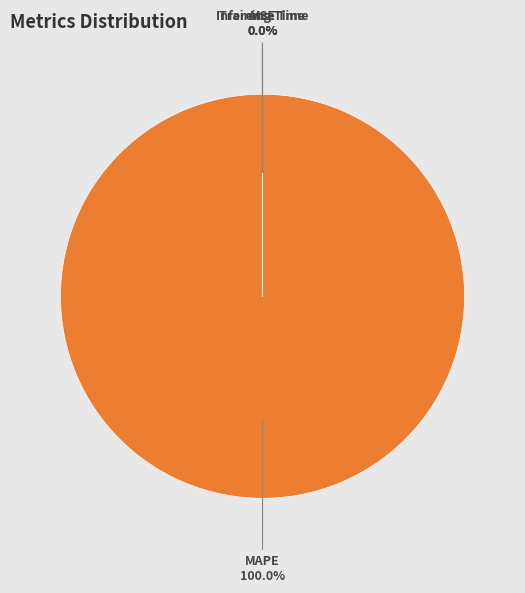

Which category has the smallest portion of the pie?

SMAPE